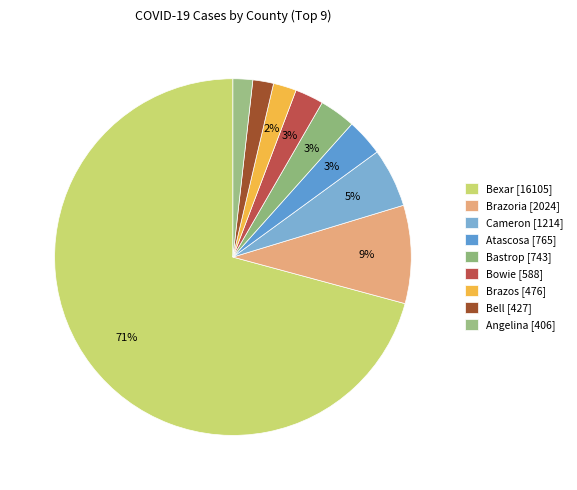

How many slices are in this pie chart?

9